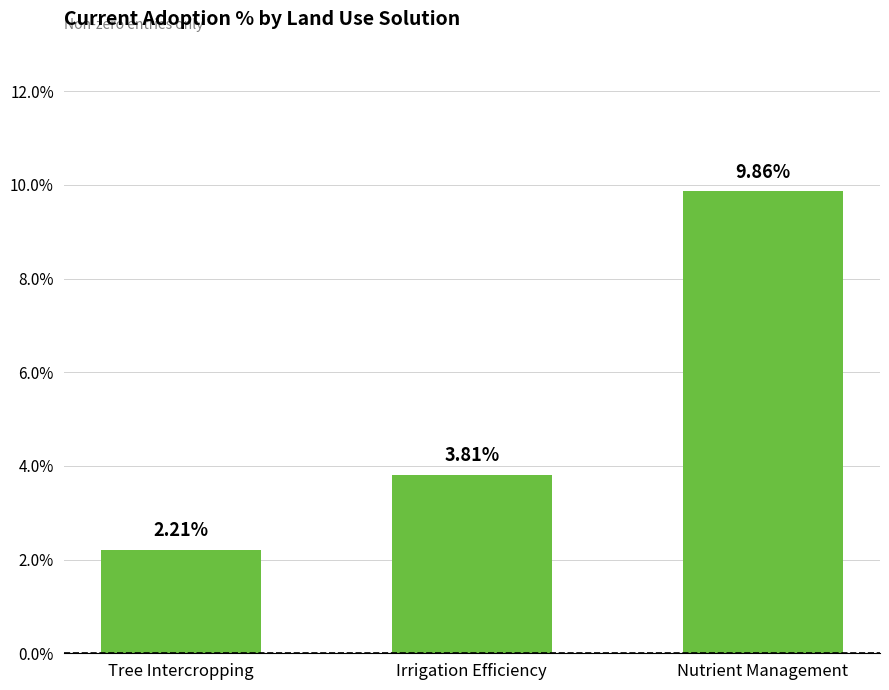

Are the bars horizontal?

No